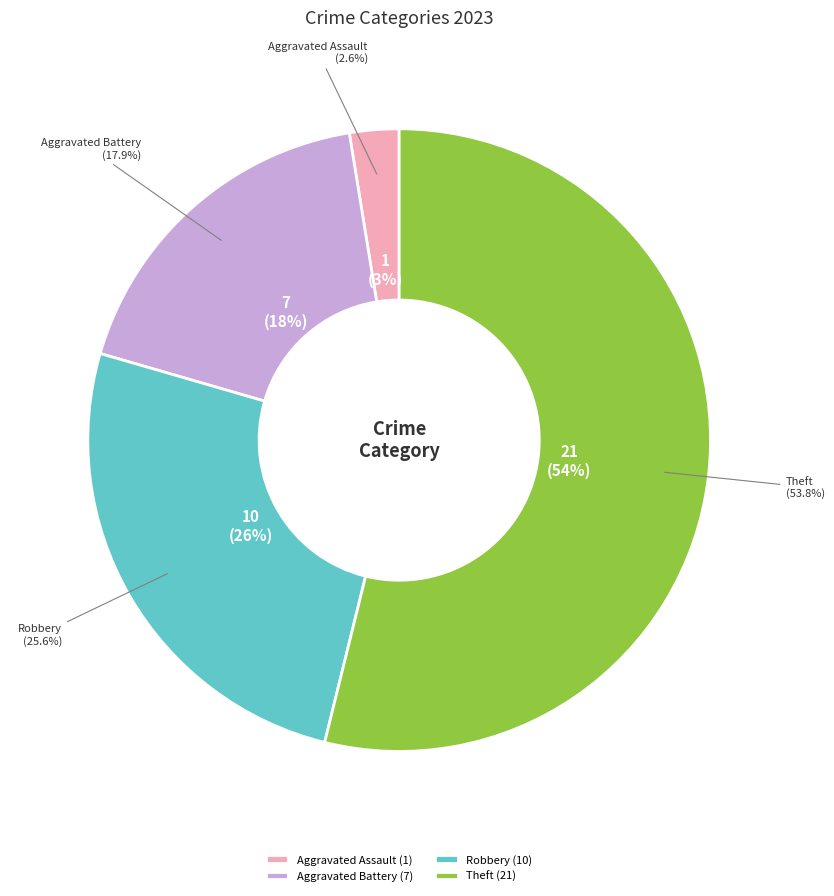

Which category has the smallest portion of the pie?

Aggravated Assault